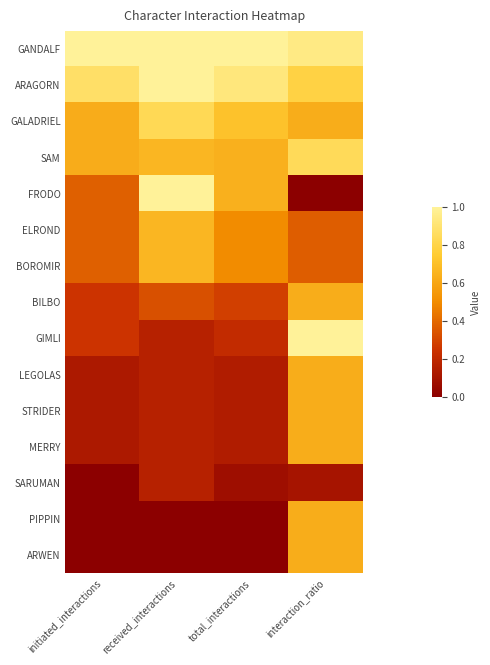

Reading left to right, transcribe all the data shown in this chart.

GANDALF: initiated_interactions=1.0	received_interactions=1.0	total_interactions=1.0	interaction_ratio=0.9
ARAGORN: initiated_interactions=0.9	received_interactions=1.0	total_interactions=0.9	interaction_ratio=0.8
GALADRIEL: initiated_interactions=0.6	received_interactions=0.8	total_interactions=0.7	interaction_ratio=0.6
SAM: initiated_interactions=0.6	received_interactions=0.7	total_interactions=0.6	interaction_ratio=0.8
FRODO: initiated_interactions=0.4	received_interactions=1.0	total_interactions=0.6	interaction_ratio=0.0
ELROND: initiated_interactions=0.4	received_interactions=0.7	total_interactions=0.5	interaction_ratio=0.4
BOROMIR: initiated_interactions=0.4	received_interactions=0.7	total_interactions=0.5	interaction_ratio=0.4
BILBO: initiated_interactions=0.2	received_interactions=0.3	total_interactions=0.3	interaction_ratio=0.6
GIMLI: initiated_interactions=0.2	received_interactions=0.2	total_interactions=0.2	interaction_ratio=1.0
LEGOLAS: initiated_interactions=0.1	received_interactions=0.2	total_interactions=0.1	interaction_ratio=0.6
STRIDER: initiated_interactions=0.1	received_interactions=0.2	total_interactions=0.1	interaction_ratio=0.6
MERRY: initiated_interactions=0.1	received_interactions=0.2	total_interactions=0.1	interaction_ratio=0.6
SARUMAN: initiated_interactions=0.0	received_interactions=0.2	total_interactions=0.1	interaction_ratio=0.1
PIPPIN: initiated_interactions=0.0	received_interactions=0.0	total_interactions=0.0	interaction_ratio=0.6
ARWEN: initiated_interactions=0.0	received_interactions=0.0	total_interactions=0.0	interaction_ratio=0.6